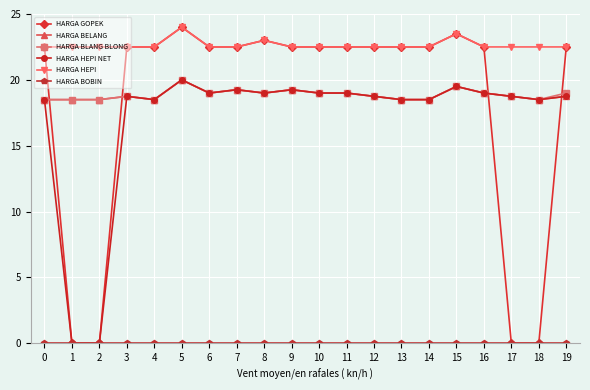

True or false: HARGA HEPI and HARGA HEPI NET cross at least once.

False